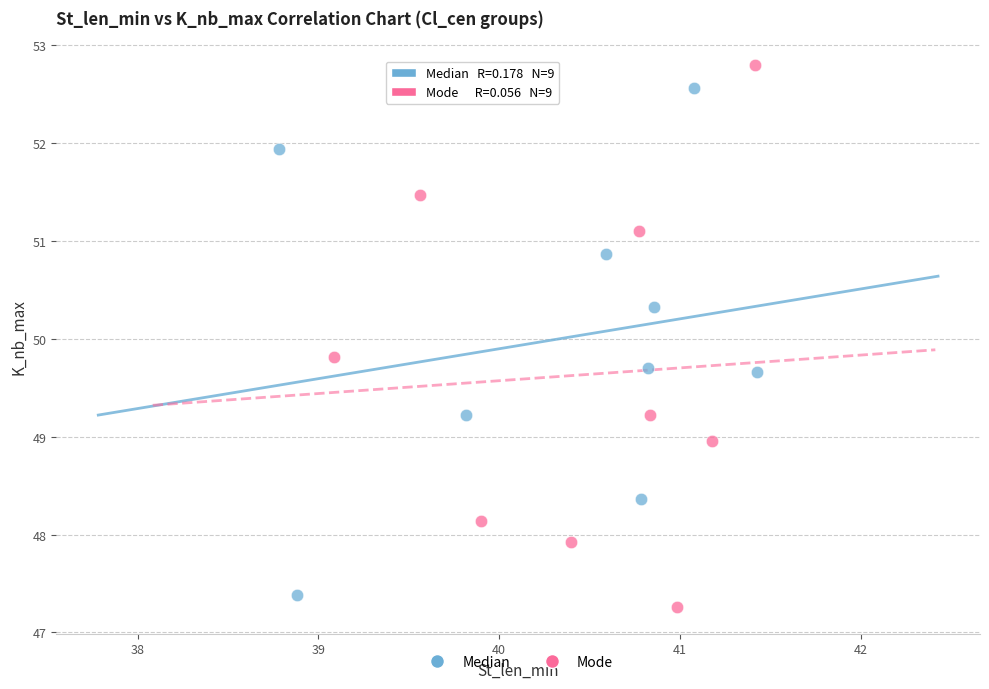

What are all the series names shown in the legend?

Median, Mode